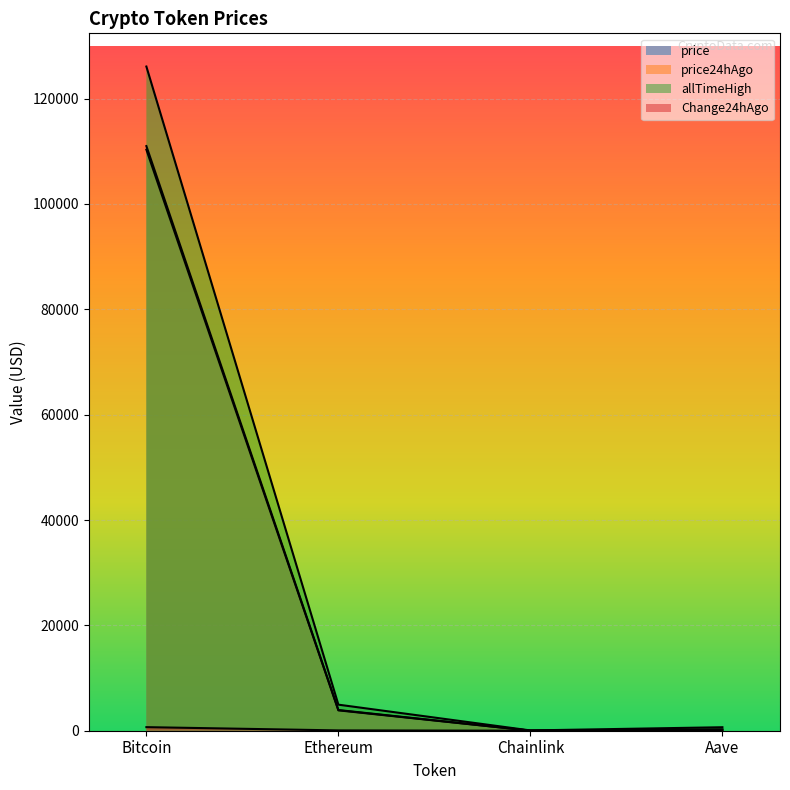

List the series in order of their peak value, highest first.

allTimeHigh, price, price24hAgo, Change24hAgo